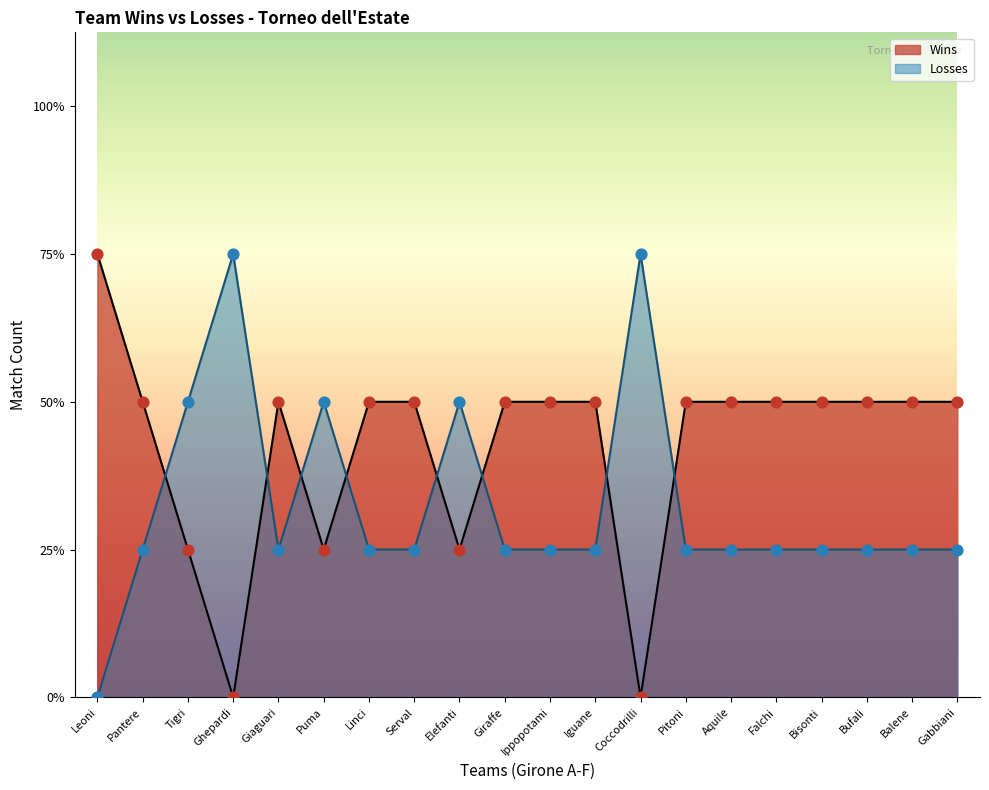

What is the total value across all series at Serval?

3